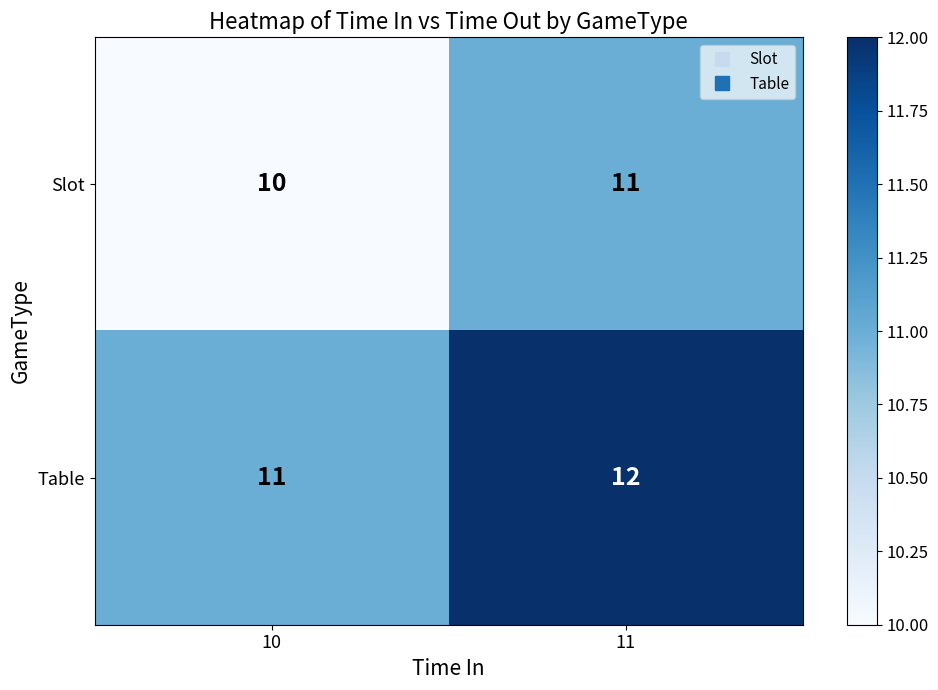

What is the sum of all Slot values?

21